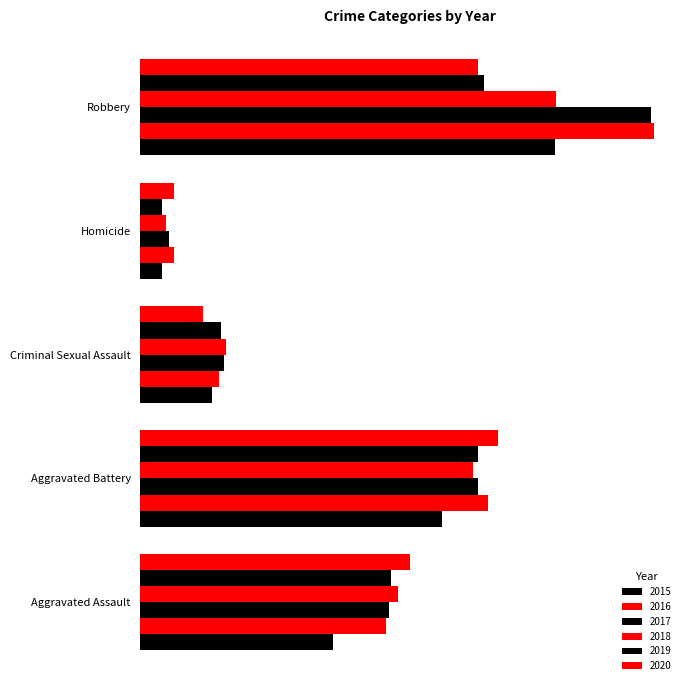

At which label does 2018 reach its minimum?

Homicide